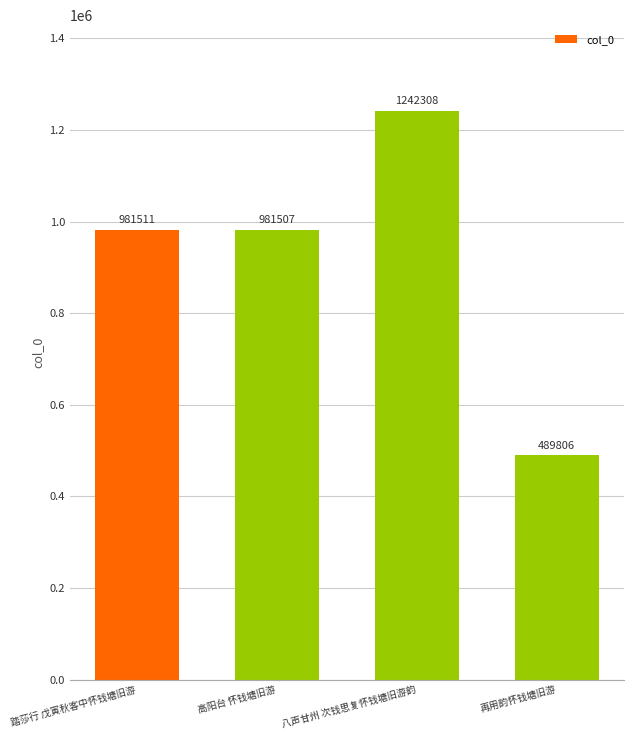

What is the sum of the values at 八声甘州 次钱思复怀钱塘旧游韵 and 踏莎行 戊寅秋客中怀钱塘旧游?

2223819